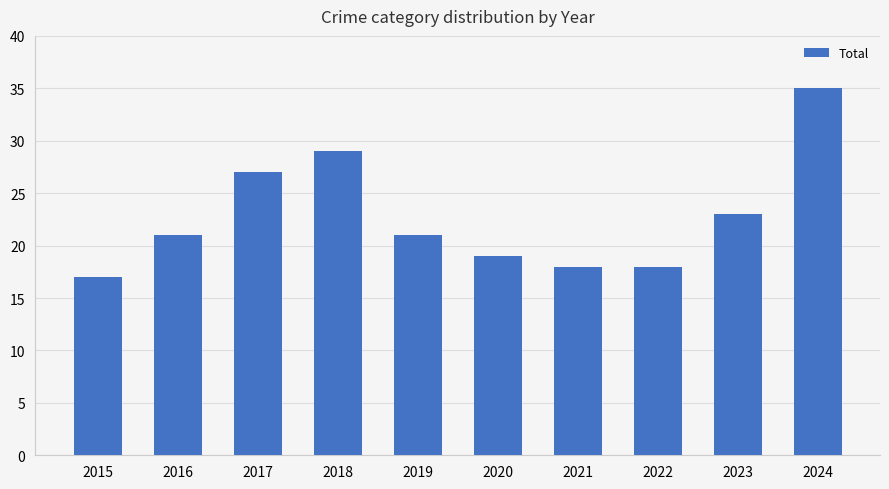

Reading left to right, list all the values displayed in this chart.

2015=17	2016=21	2017=27	2018=29	2019=21	2020=19	2021=18	2022=18	2023=23	2024=35